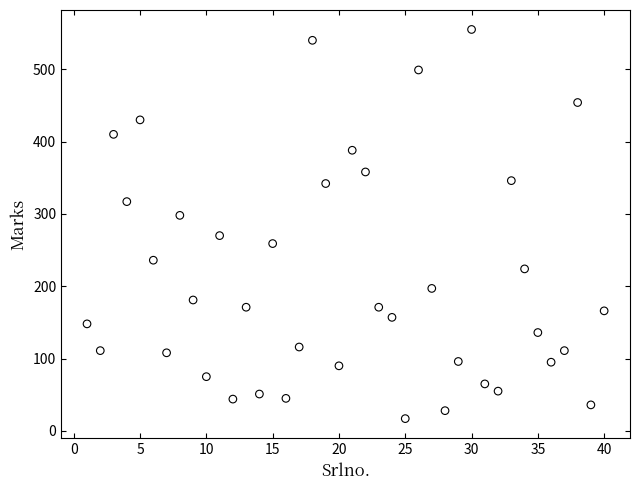

What is the range of X values (max minus min)?

39